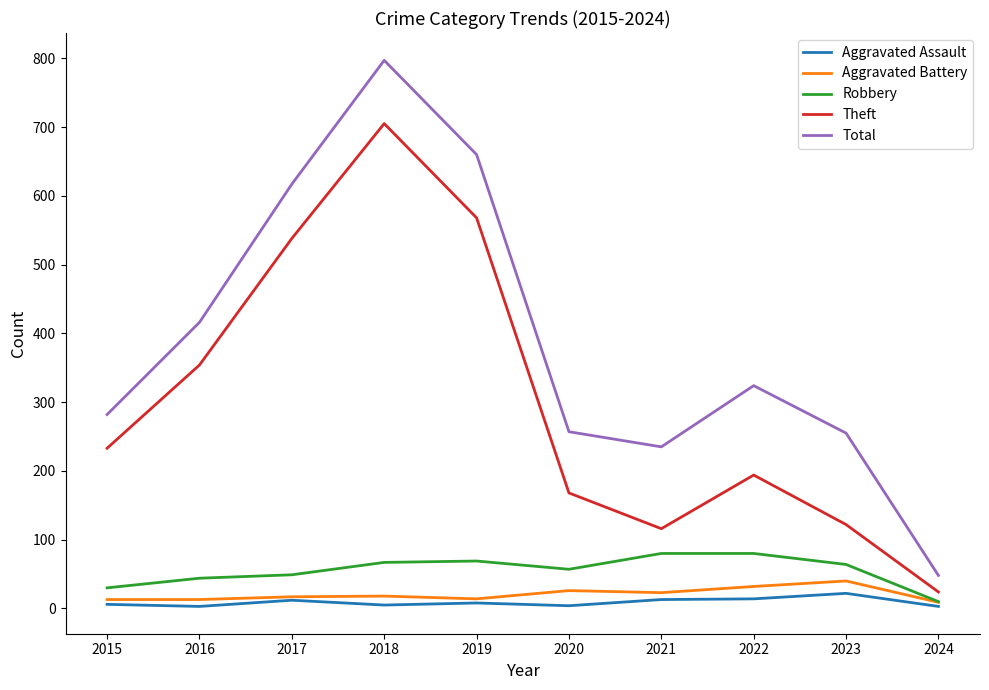

Which series changed the most between 2016 and 2021?

Theft